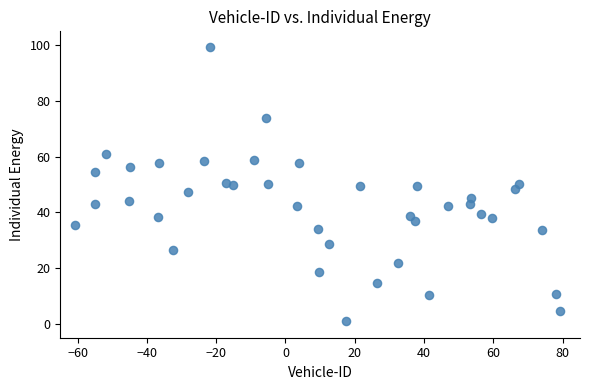

What is the range of X values (max minus min)?

139.9